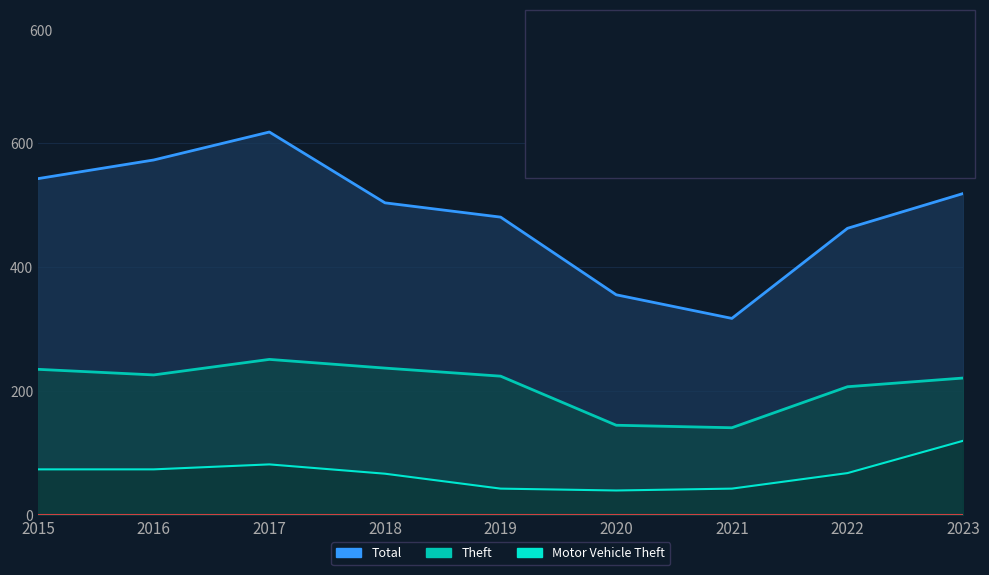

At how many categories does at least one series exceed 390?

7